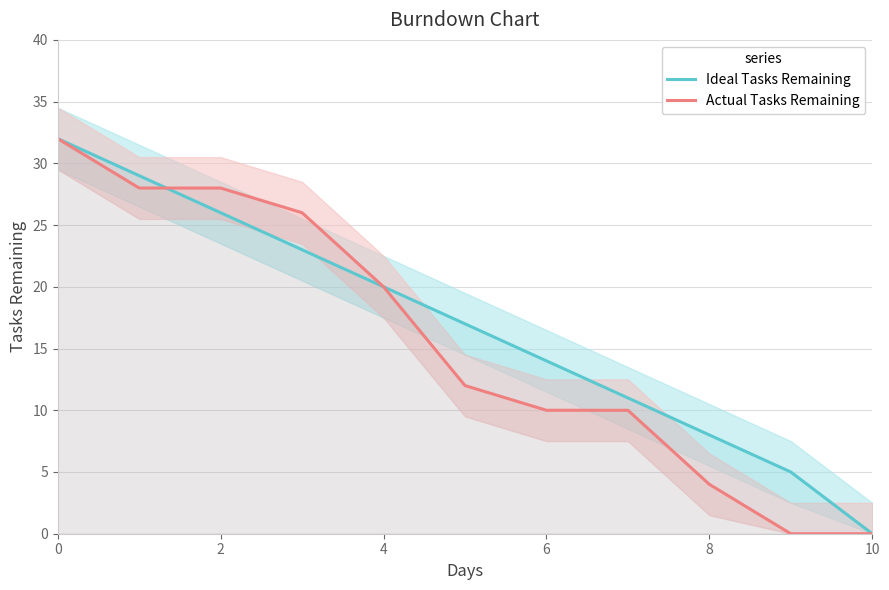

The value of Ideal Tasks Remaining at 6 is 21. True or false?

False